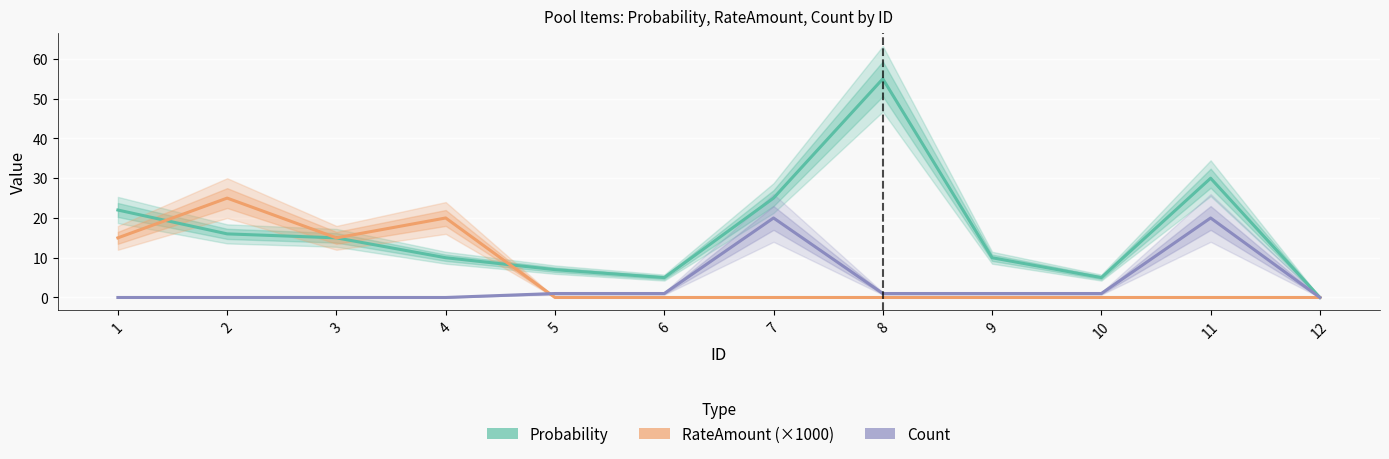

What are all the series names shown in the legend?

Probability, RateAmount (×1000), Count